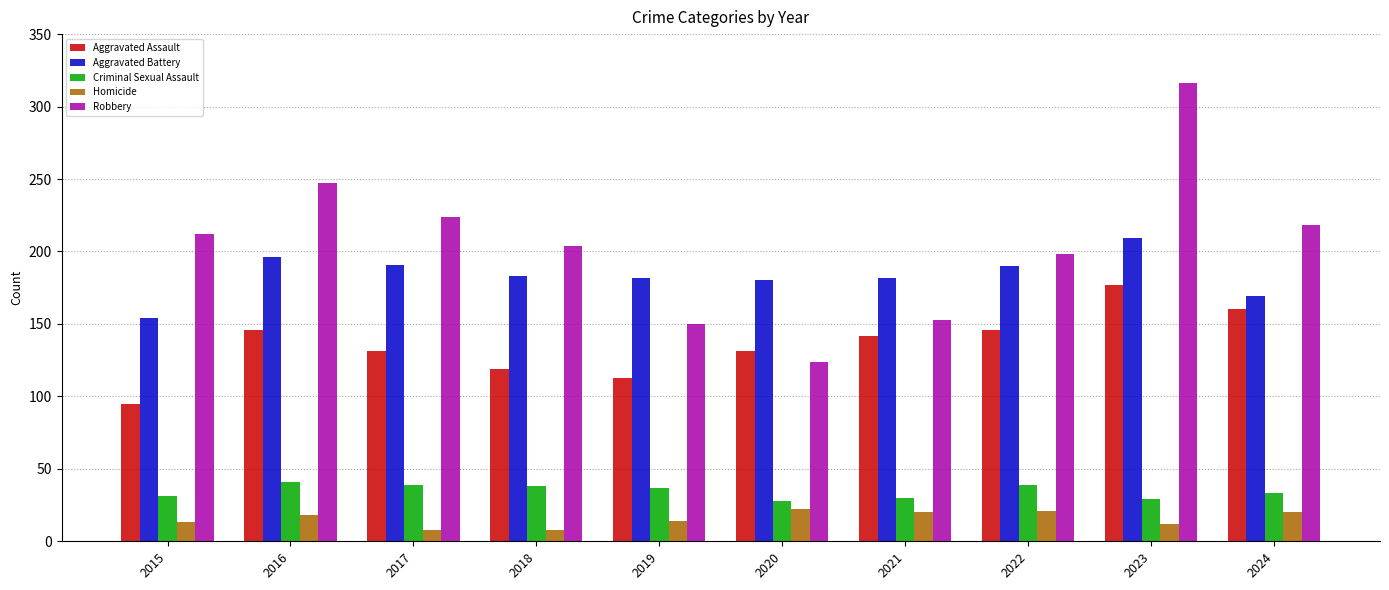

How many series are shown in this chart?

5